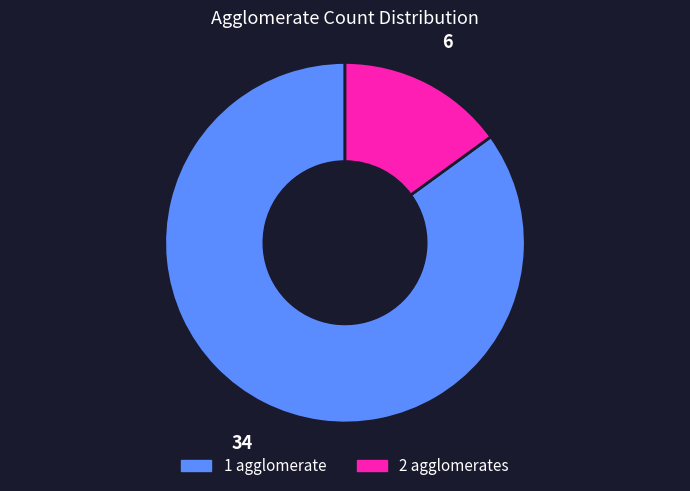

Does any single category account for the majority?

Yes